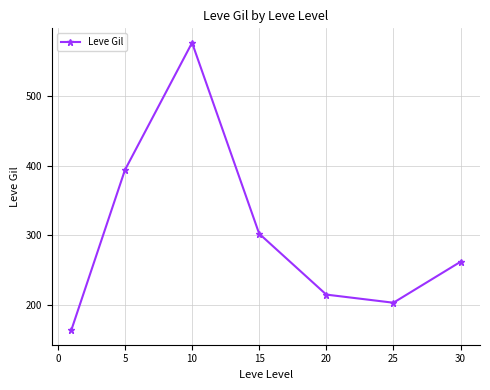

How many series are shown in this chart?

1